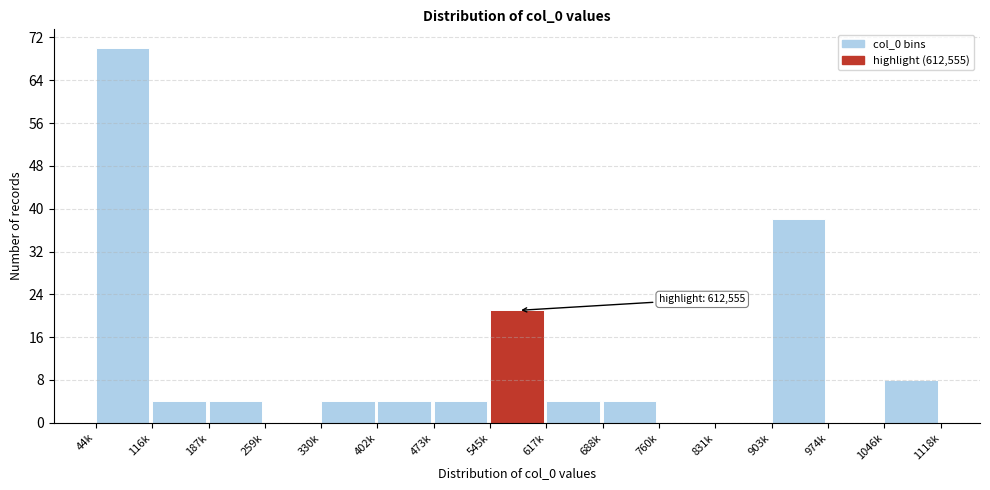

Reading left to right, what are all the values shown in this chart?

44k=70	116k=4	187k=4	259k=0	330k=4	402k=4	473k=4	545k=21	617k=4	688k=4	760k=0	831k=0	903k=38	974k=0	1046k=8